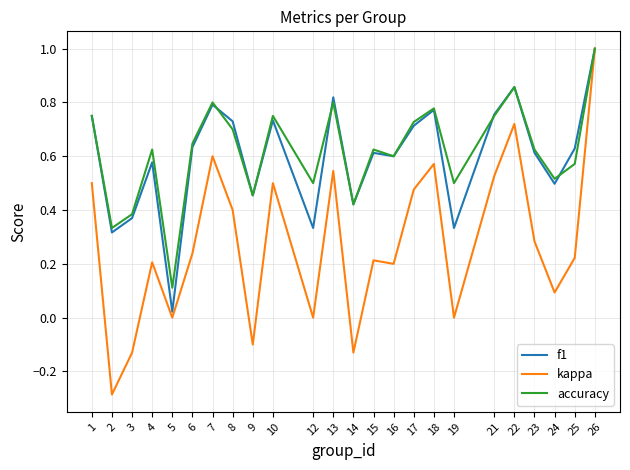

True or false: f1 has more than 0 interior local peaks.

True